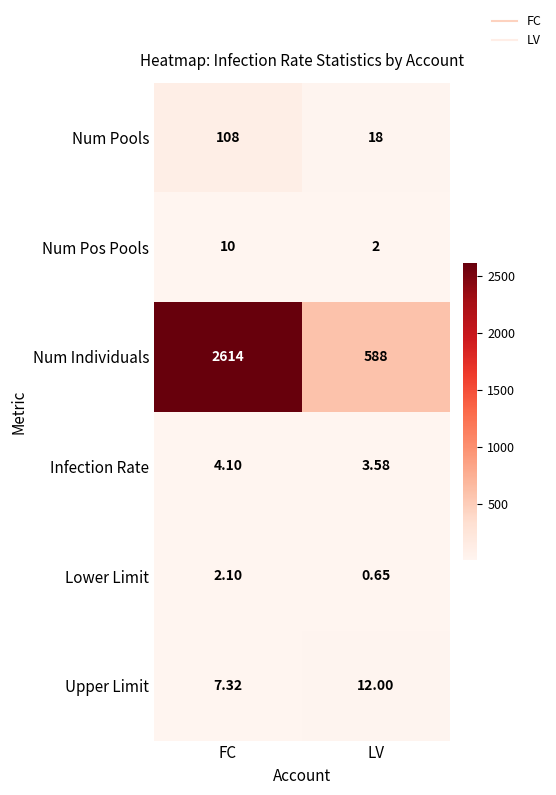

At which label is Lower Limit closest to 1?

LV